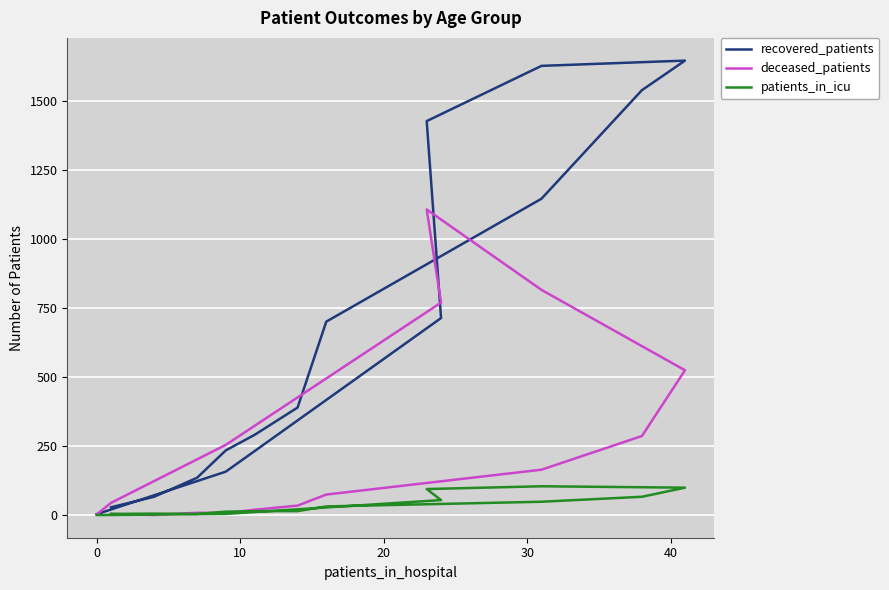

How many values in the recovered_patients series exceed 389?

7